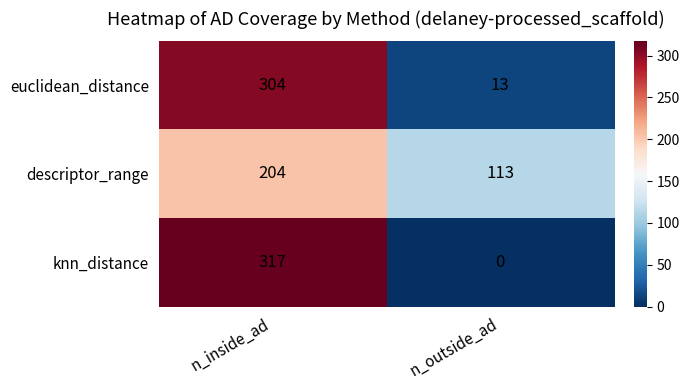

The value of euclidean_distance at n_inside_ad is 304. True or false?

True